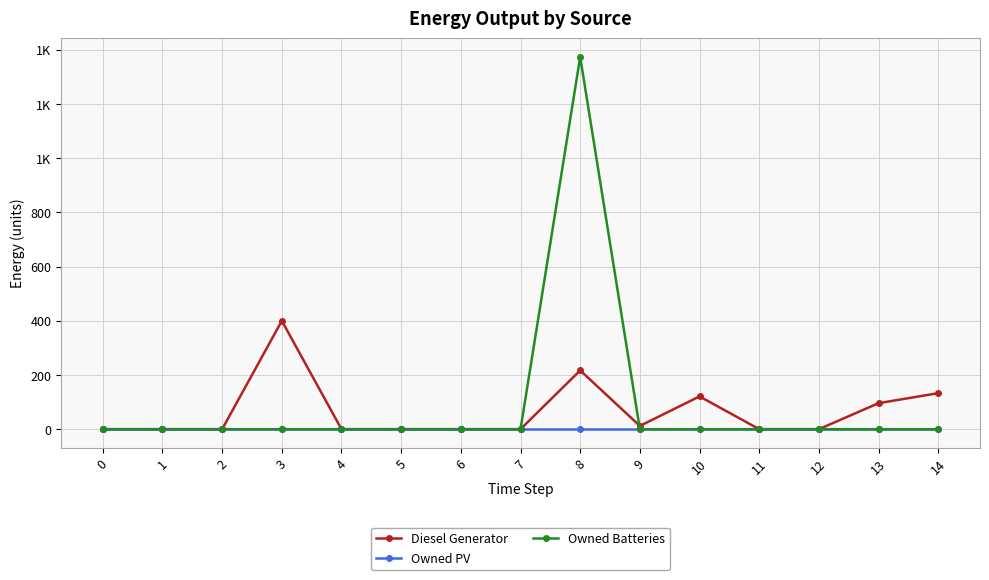

Does the chart have visible grid lines?

Yes